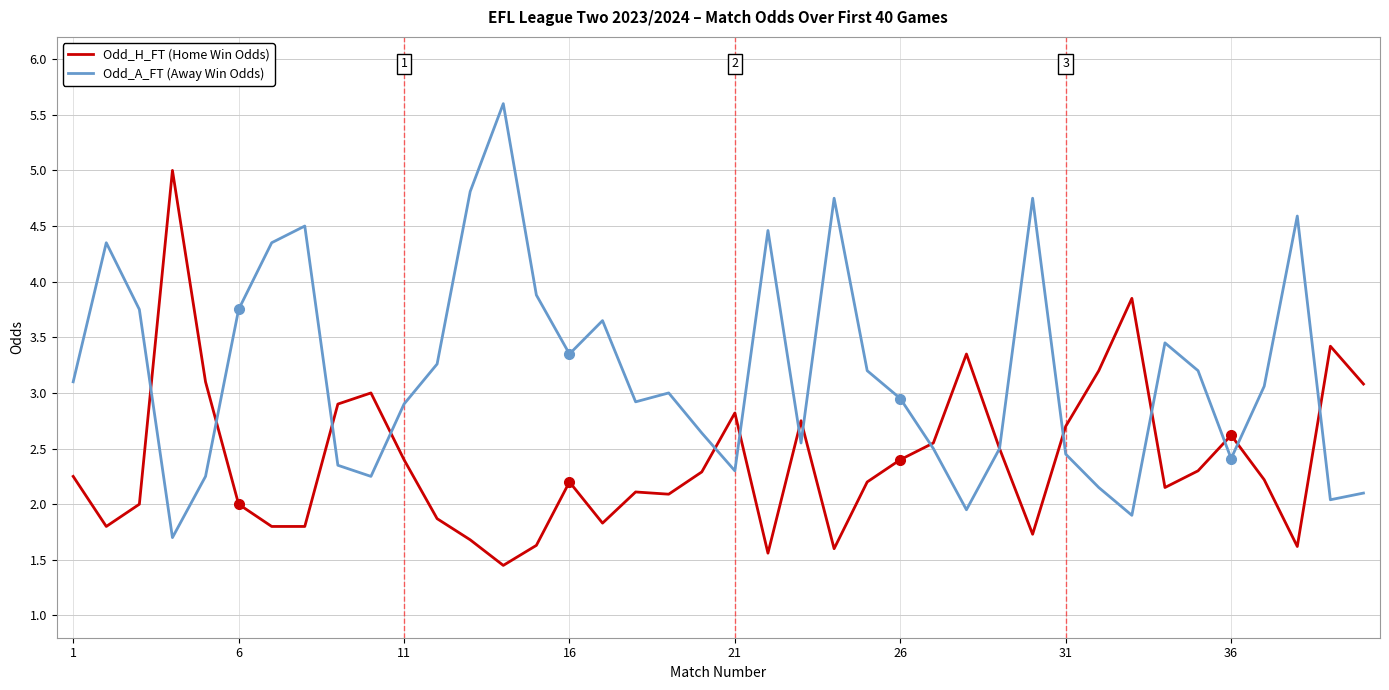

Which series has the largest total across all categories?

Odd_A_FT (Away Win Odds)